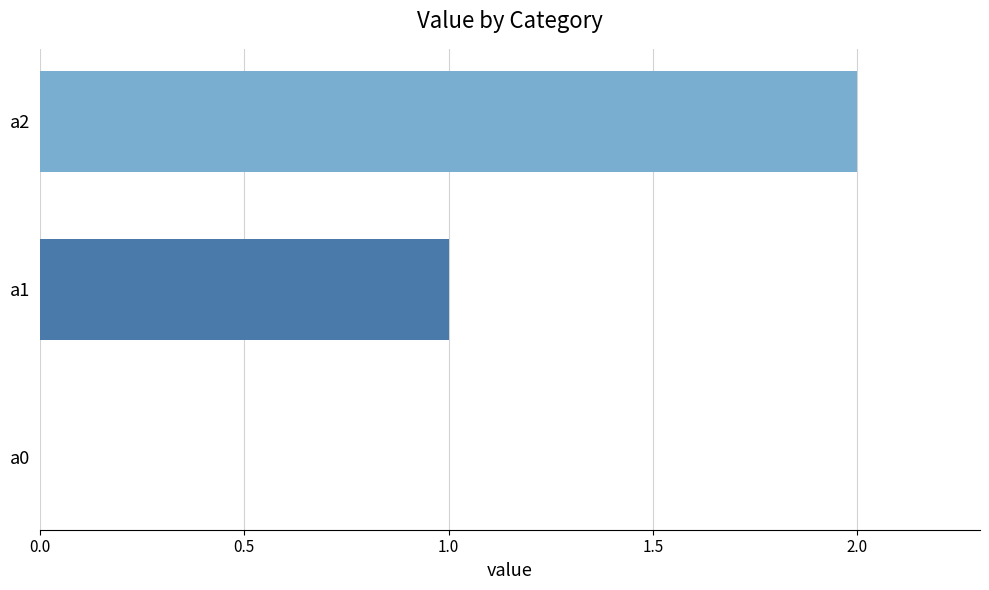

True or false: the data shows 2 at a2.

True